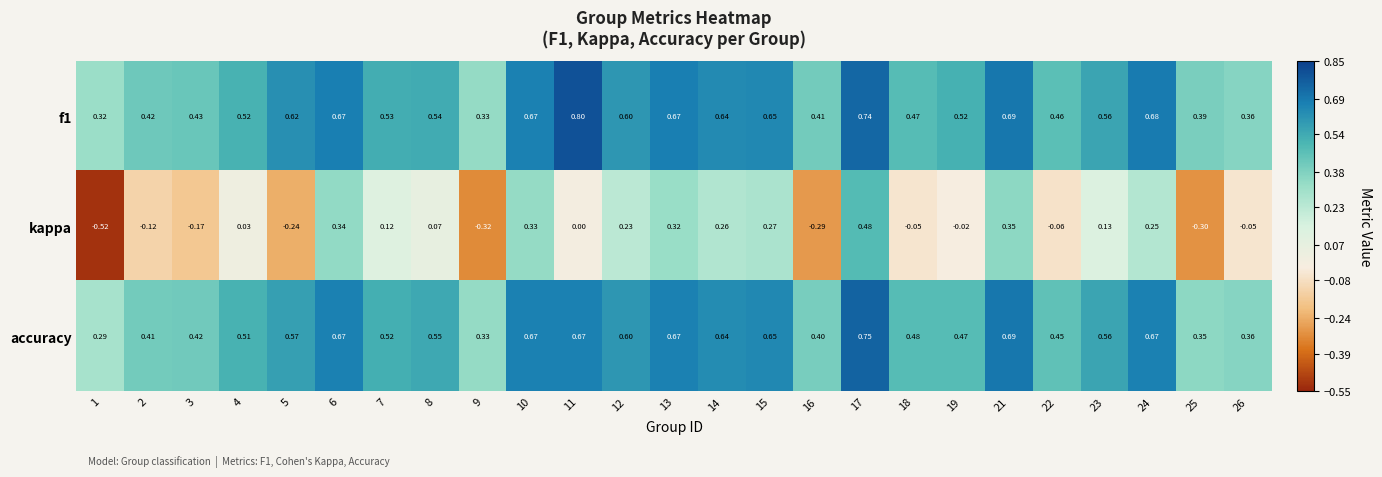

Between 4 and 24, which series saw the biggest shift?

kappa